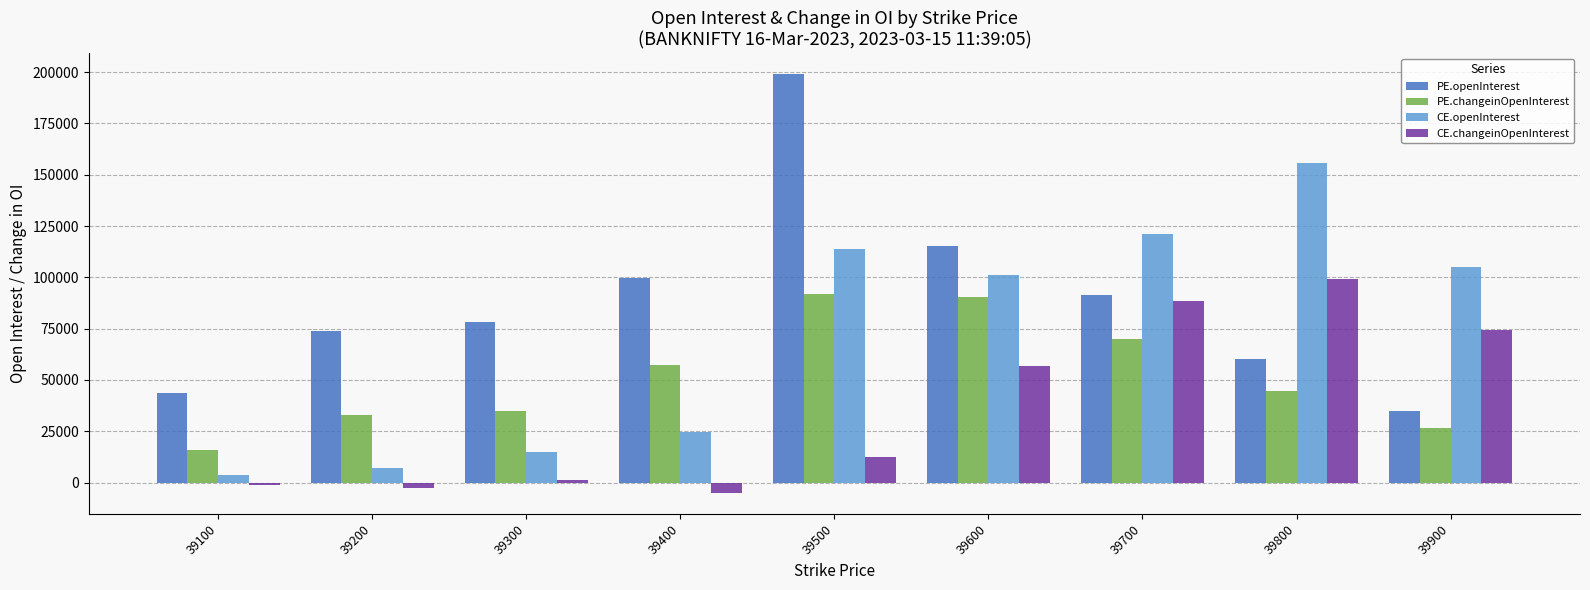

What is the value of the CE.changeinOpenInterest bar at the 5th from the left?

12357